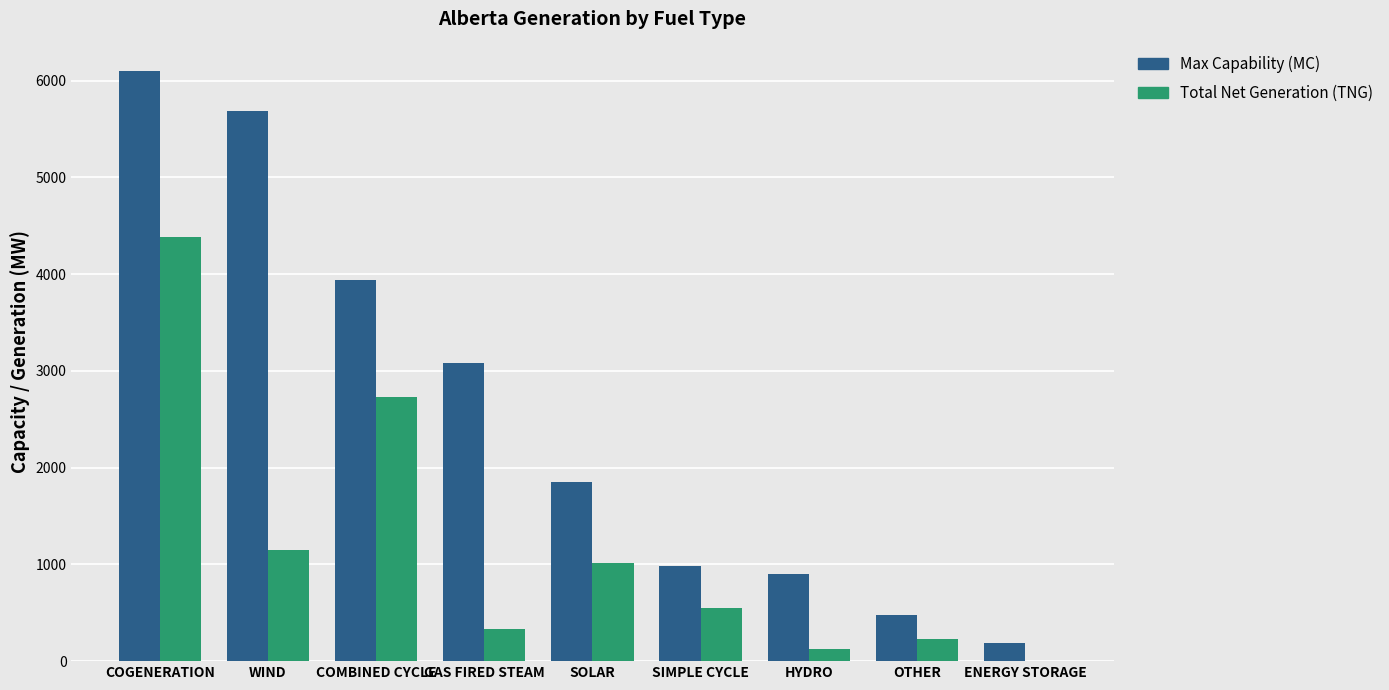

What is the spread (max minus min) of values at OTHER?

246